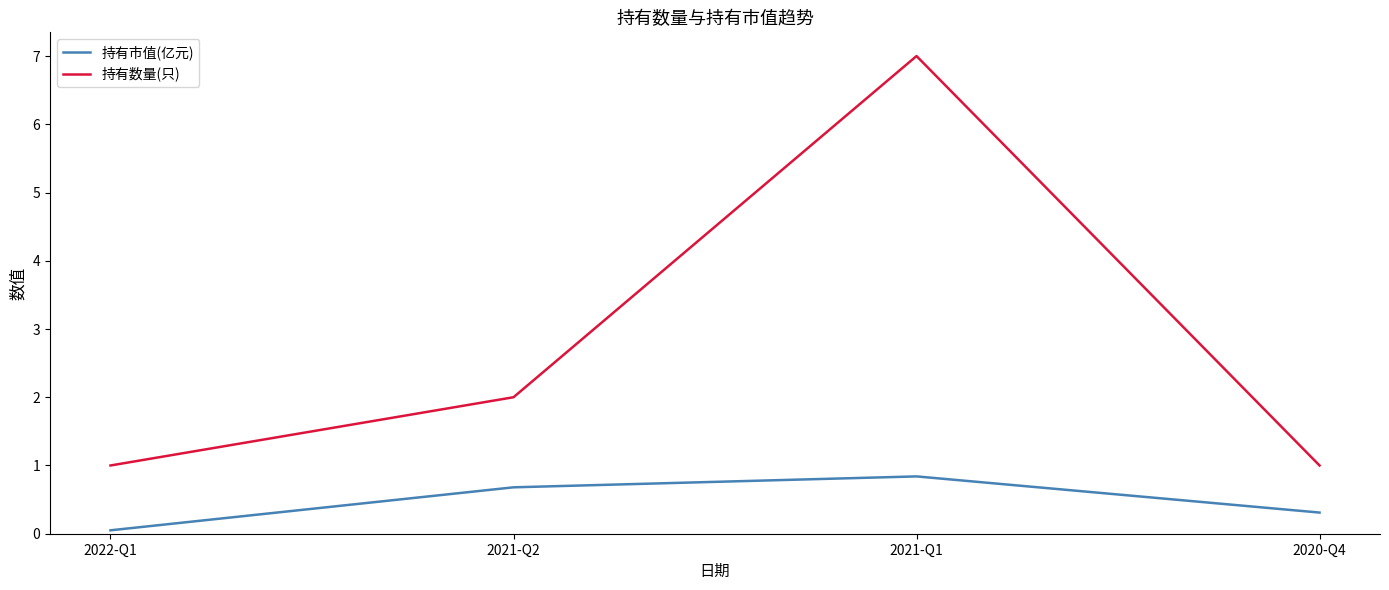

How many distinct data groups are displayed?

2